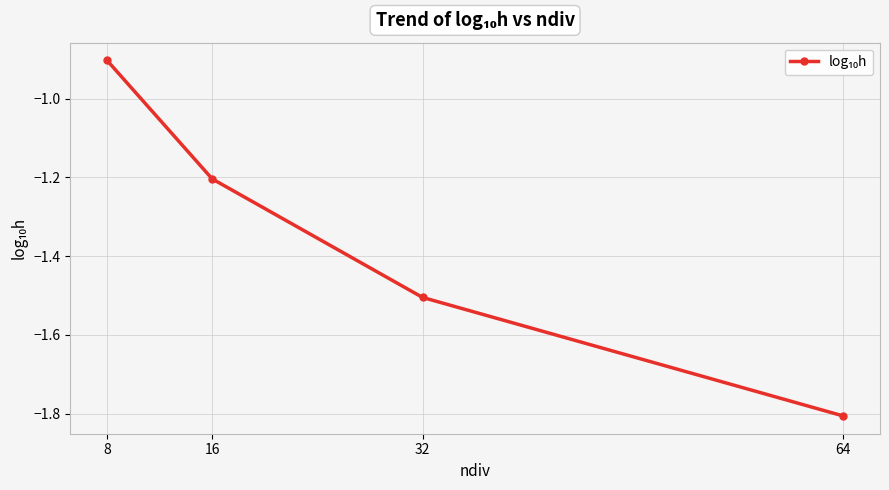

How many data points are above -1?

1